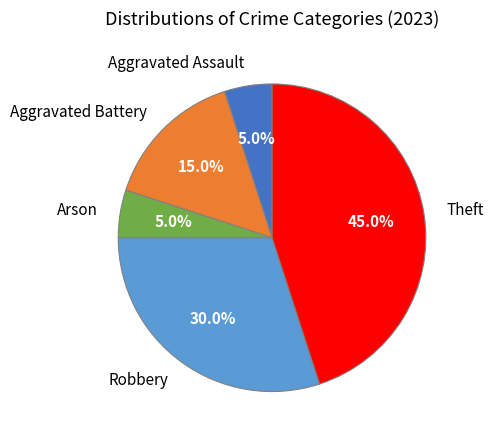

Which category has the biggest portion of the pie?

Theft